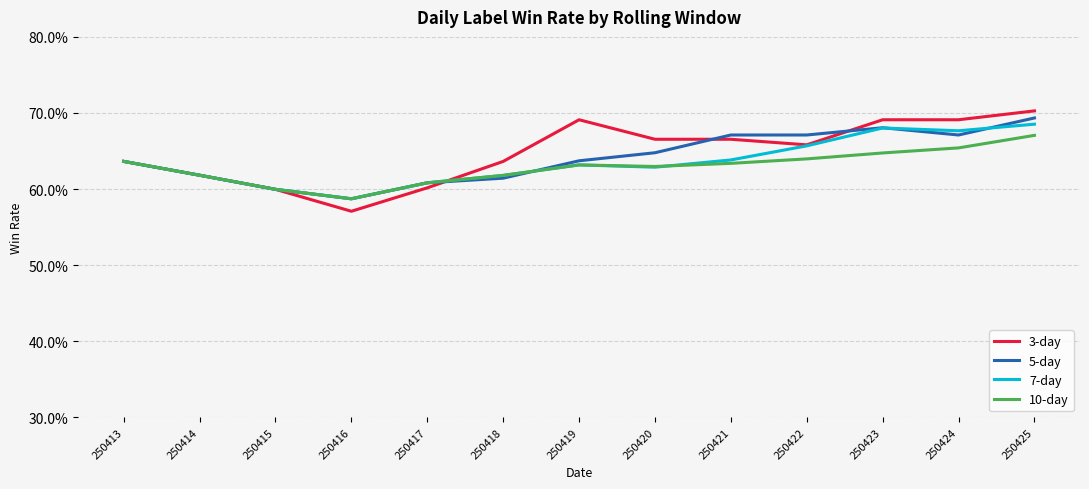

Is the value of 7-day at 250425 greater than the value of 10-day at 250418?

Yes